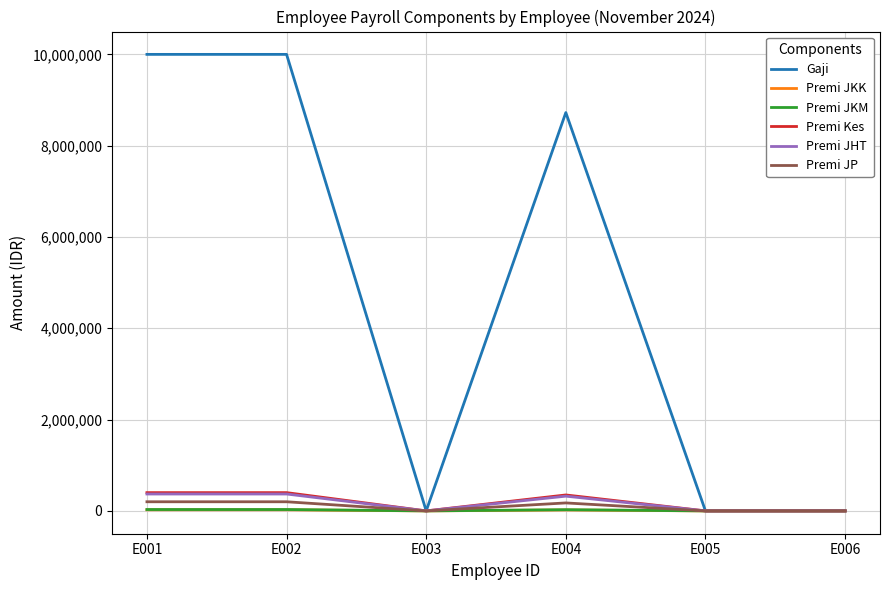

What is the average value of the Premi JP series?

95750.0